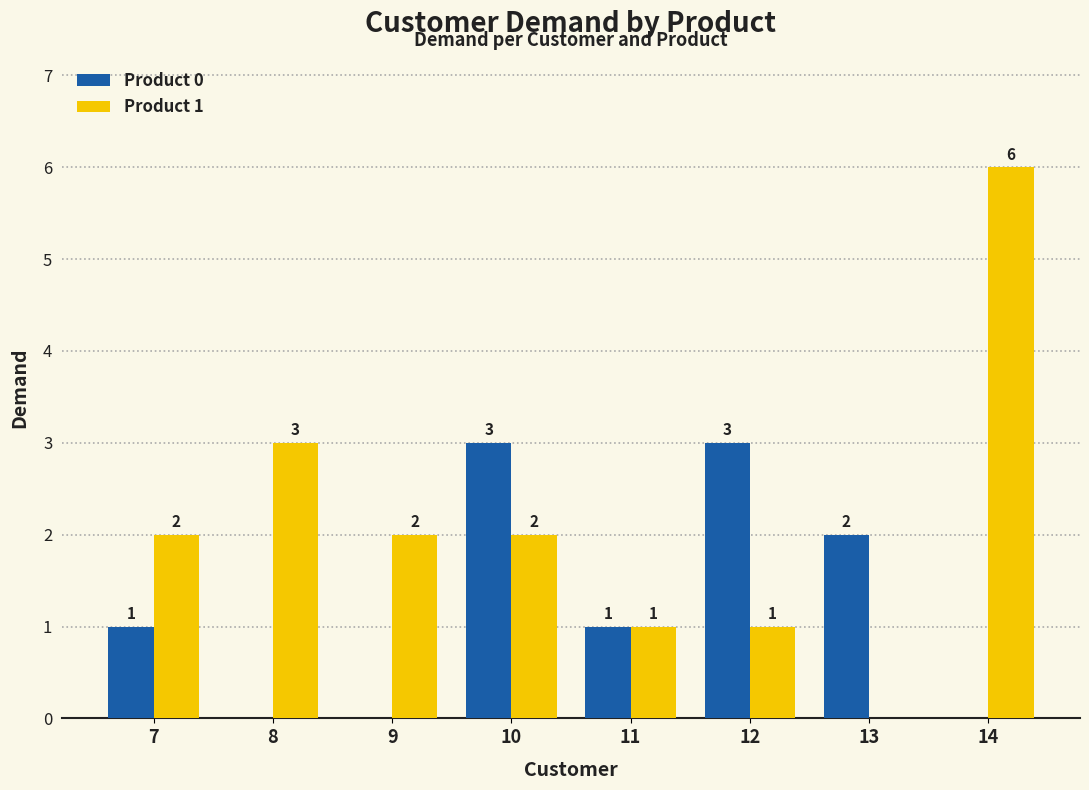

How many Product 1 values are between 1 and 3?

6